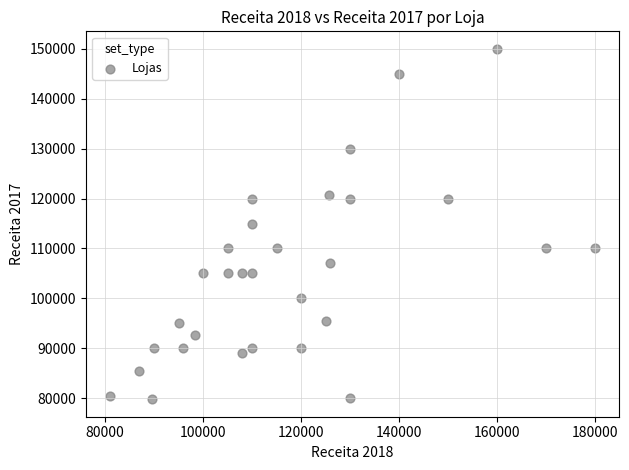

What is the range of X values (max minus min)?

99000